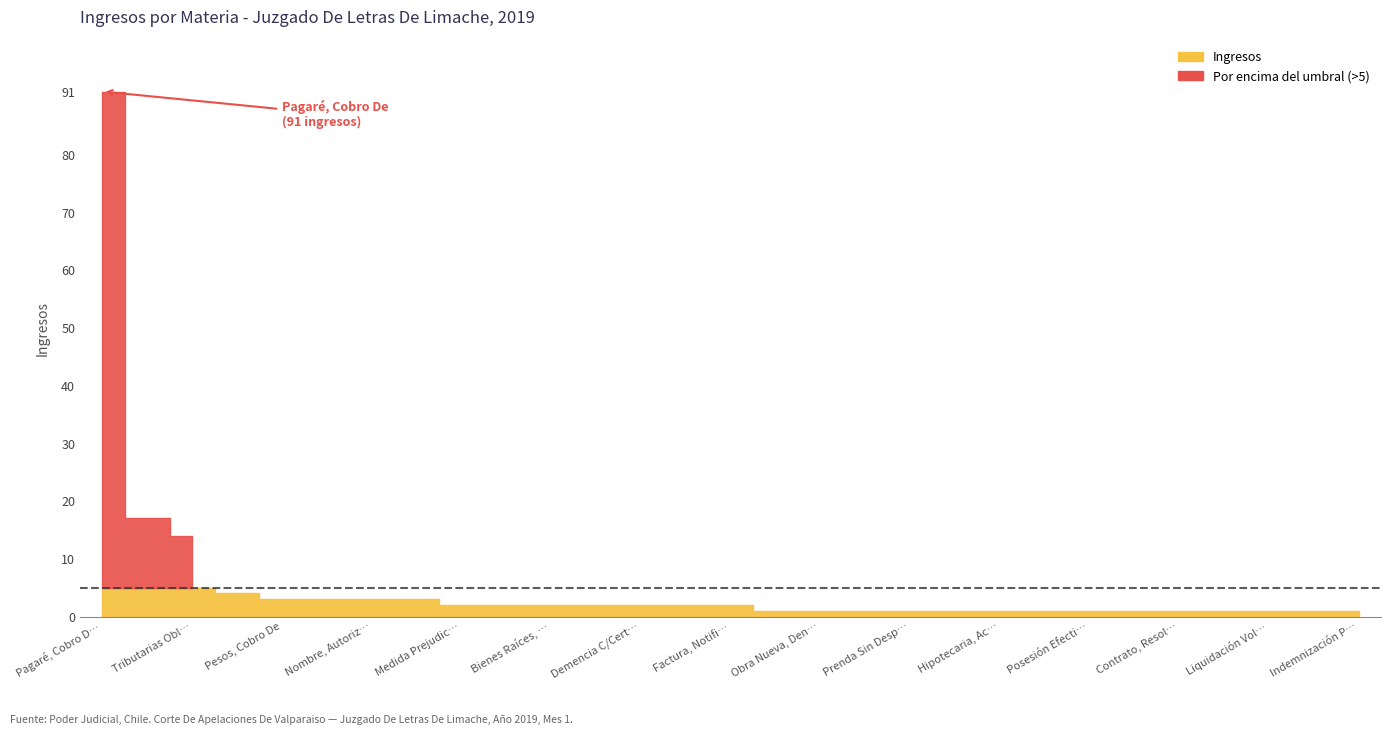

What position from the right is Arrendam.terminación Inmediata?

22